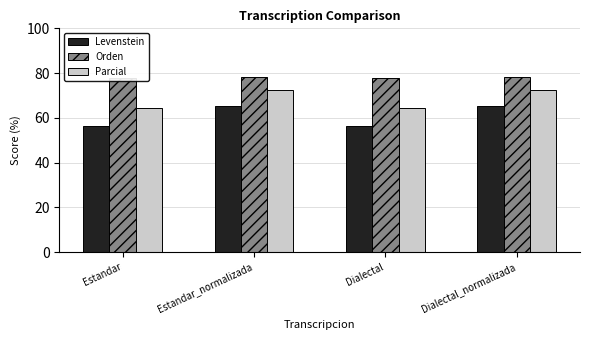

At which category is the sum across all series the highest?

Estandar_normalizada